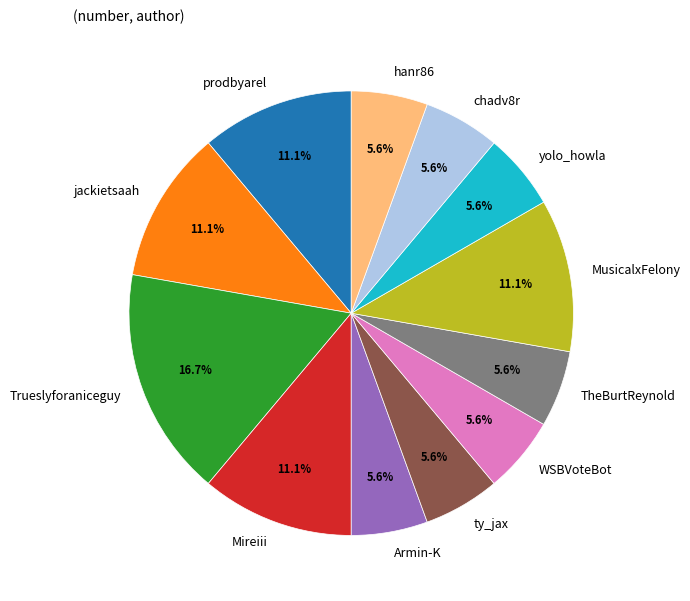

How much of the chart is everything except prodbyarel?

88.9%